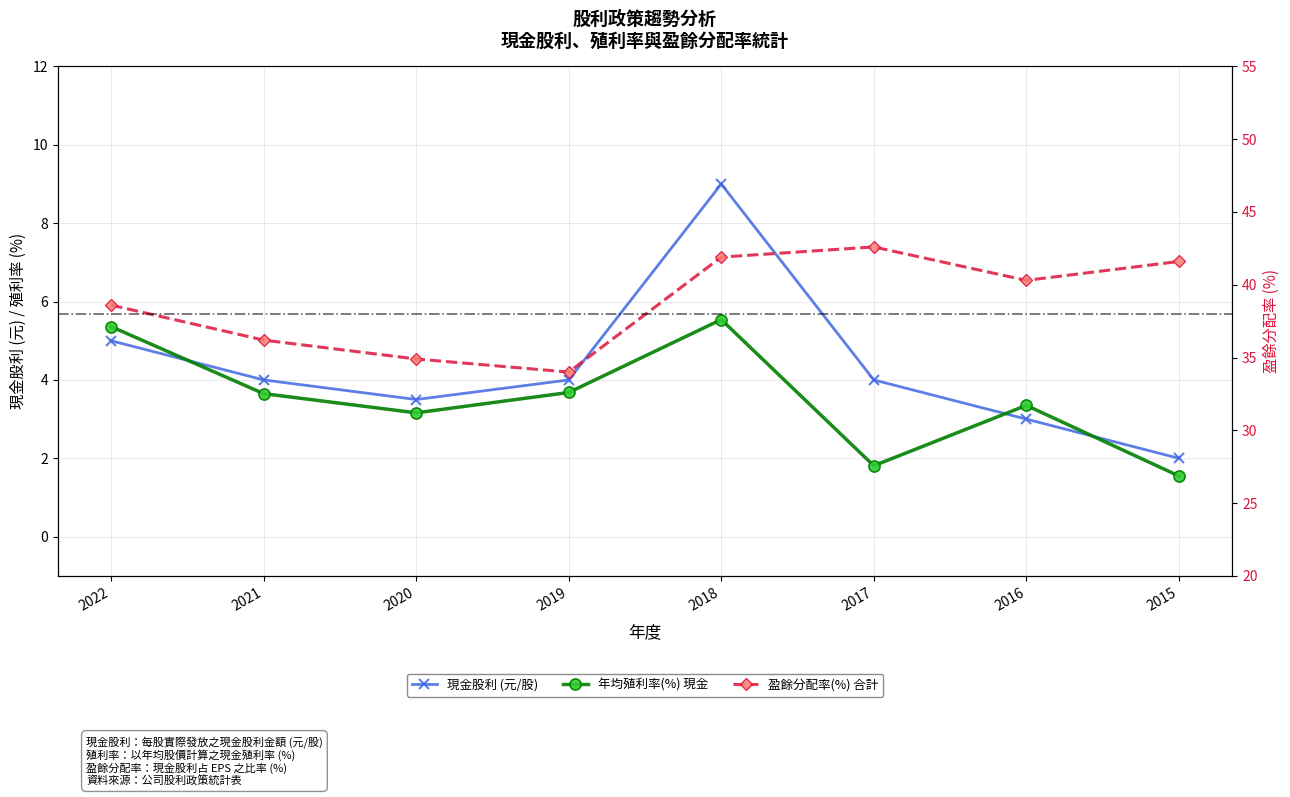

Reading left to right, transcribe all the data shown in this chart.

現金股利 (元/股): 2022=5.0	2021=4.0	2020=3.5	2019=4.0	2018=9.0	2017=4.0	2016=3.0	2015=2.0
年均殖利率(%) 現金: 2022=5.4	2021=3.6	2020=3.2	2019=3.7	2018=5.5	2017=1.8	2016=3.4	2015=1.6
盈餘分配率(%) 合計: 2022=38.6	2021=36.2	2020=34.9	2019=34.0	2018=41.9	2017=42.6	2016=40.3	2015=41.6